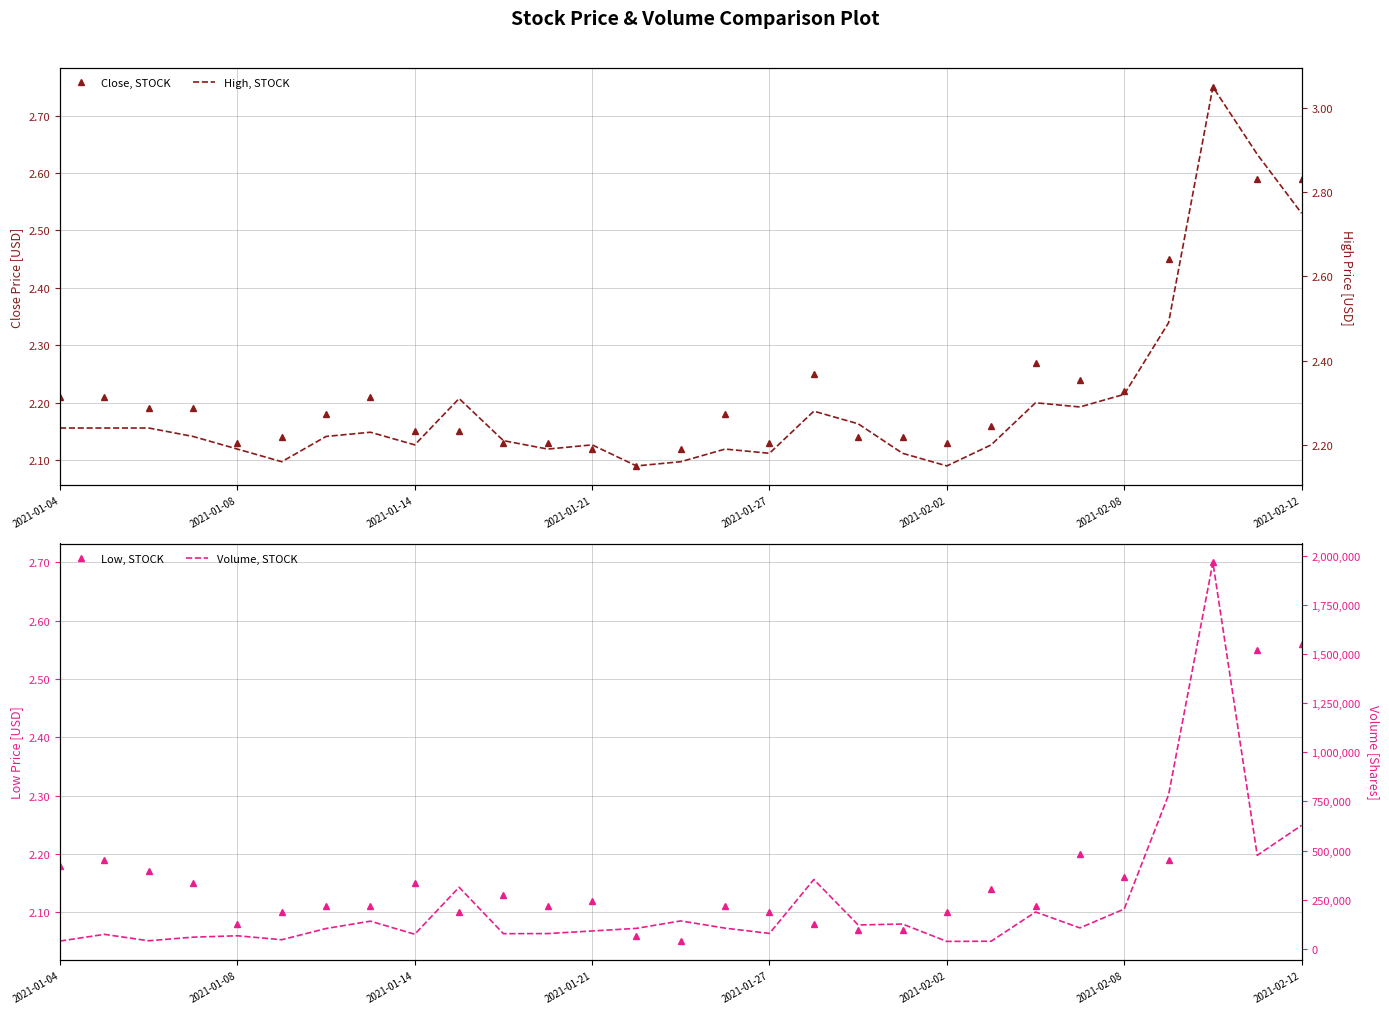

What is the sum of all High, STOCK values?

66.7